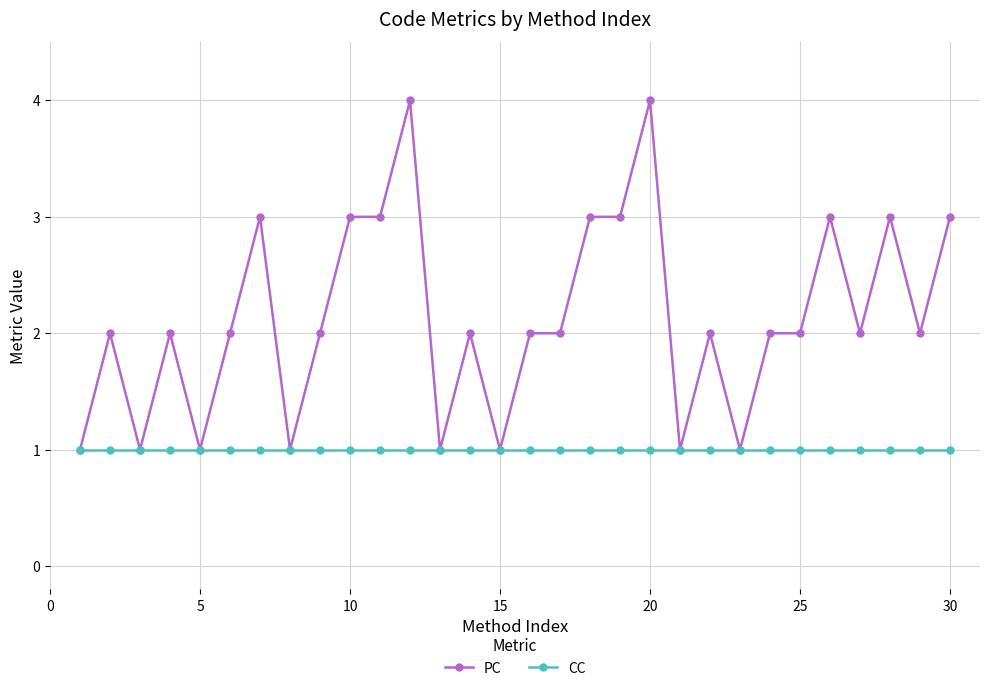

What is the average value of the CC series?

1